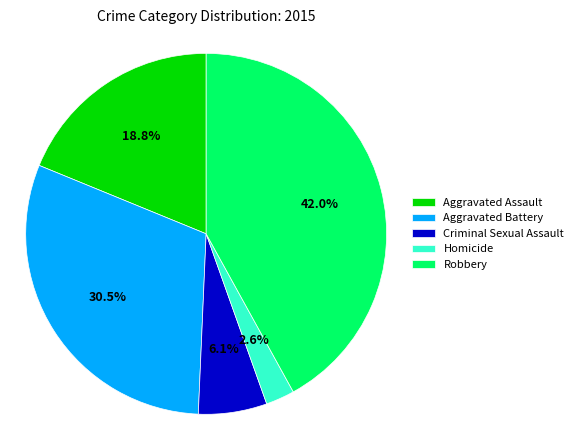

What is the largest slice in the pie chart?

Robbery